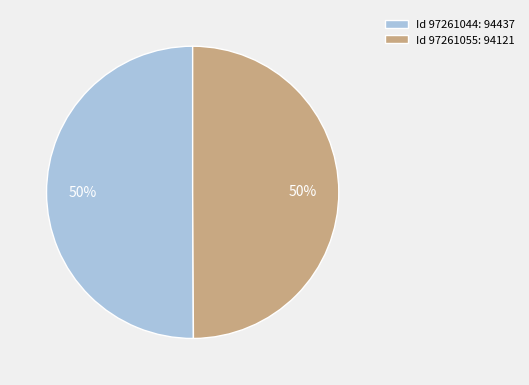

What is the ratio of the value at Id 97261044: 94437 to the value at Id 97261055: 94121?

1.0